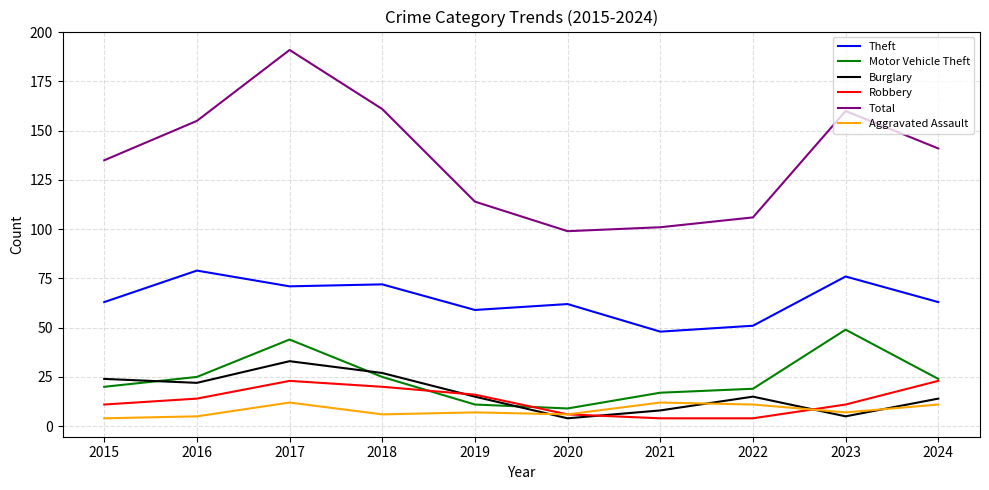

Is the value of Burglary at 2018 greater than the value of Aggravated Assault at 2018?

Yes